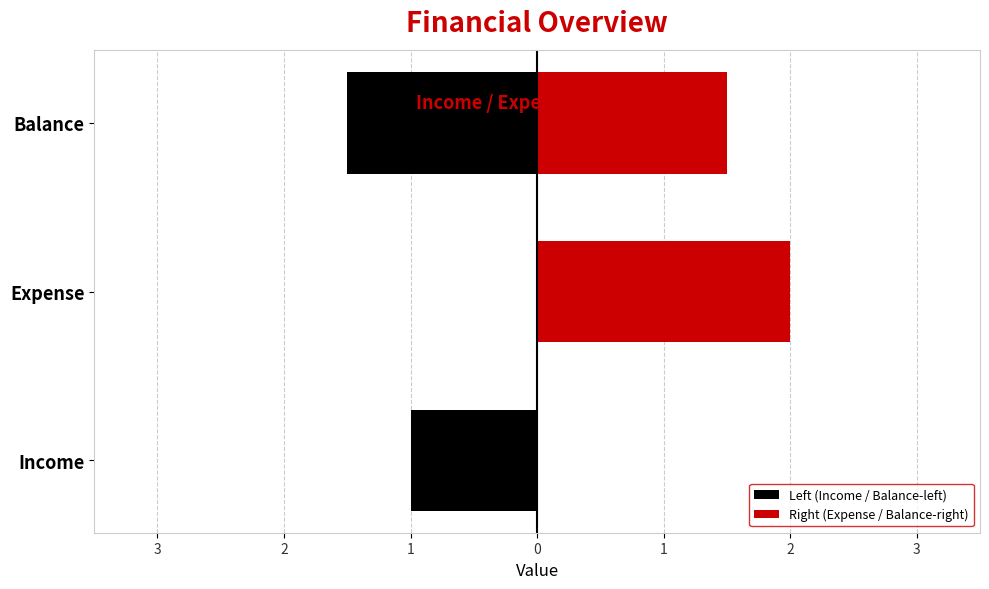

What are all the series names shown in the legend?

Left (Income / Balance-left), Right (Expense / Balance-right)